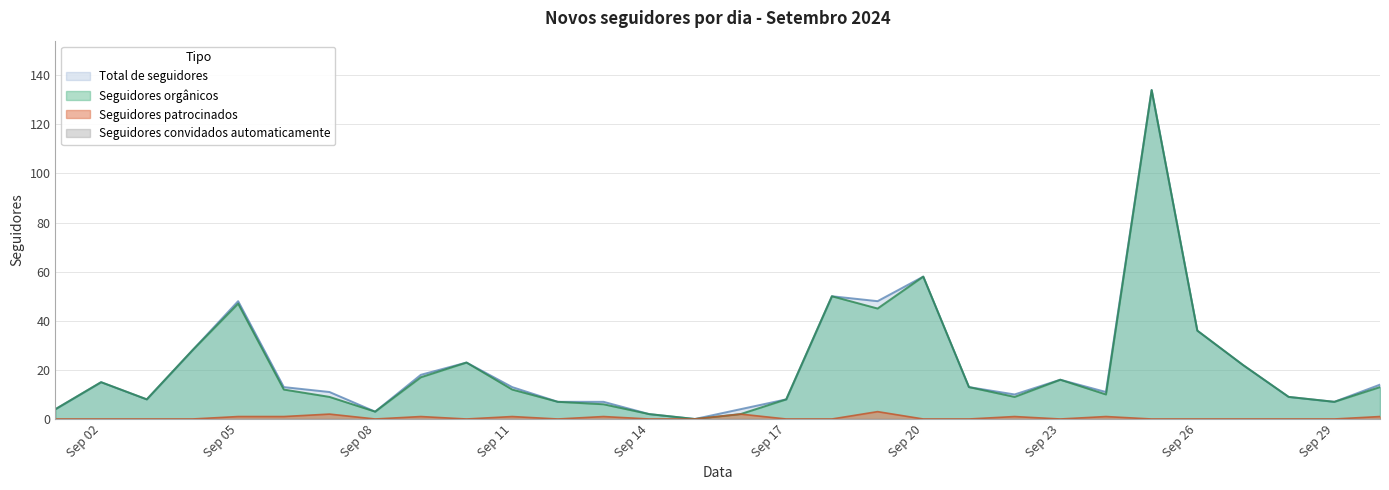

What is the value of the Seguidores orgânicos point at the 3rd from the left?

8